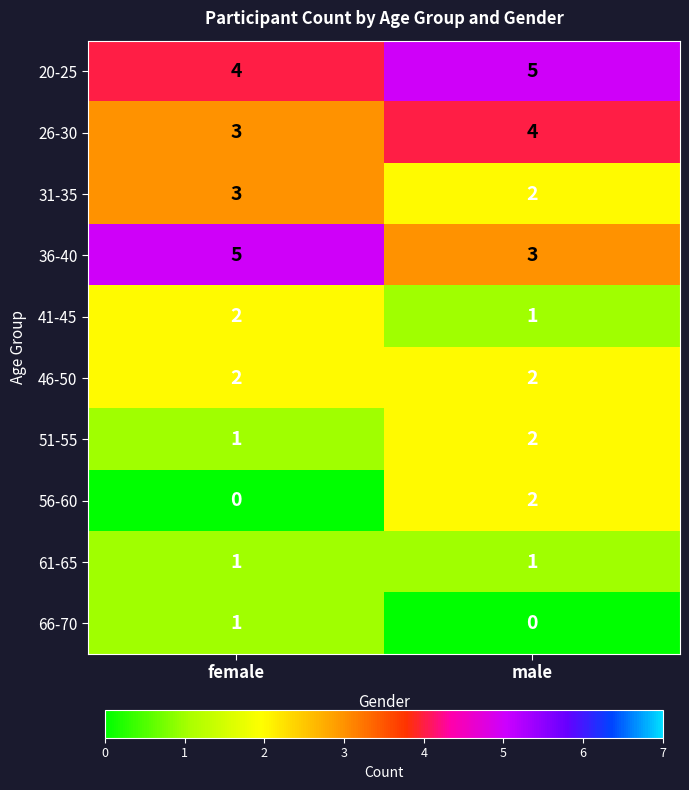

The value of 31-35 at female is 3. True or false?

True